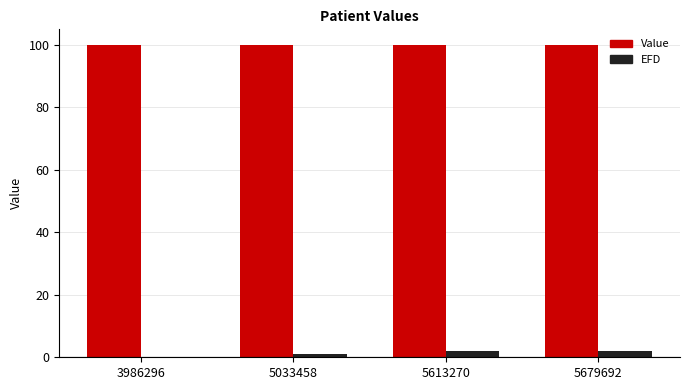

Are the bars grouped side by side (vs. stacked)?

Yes